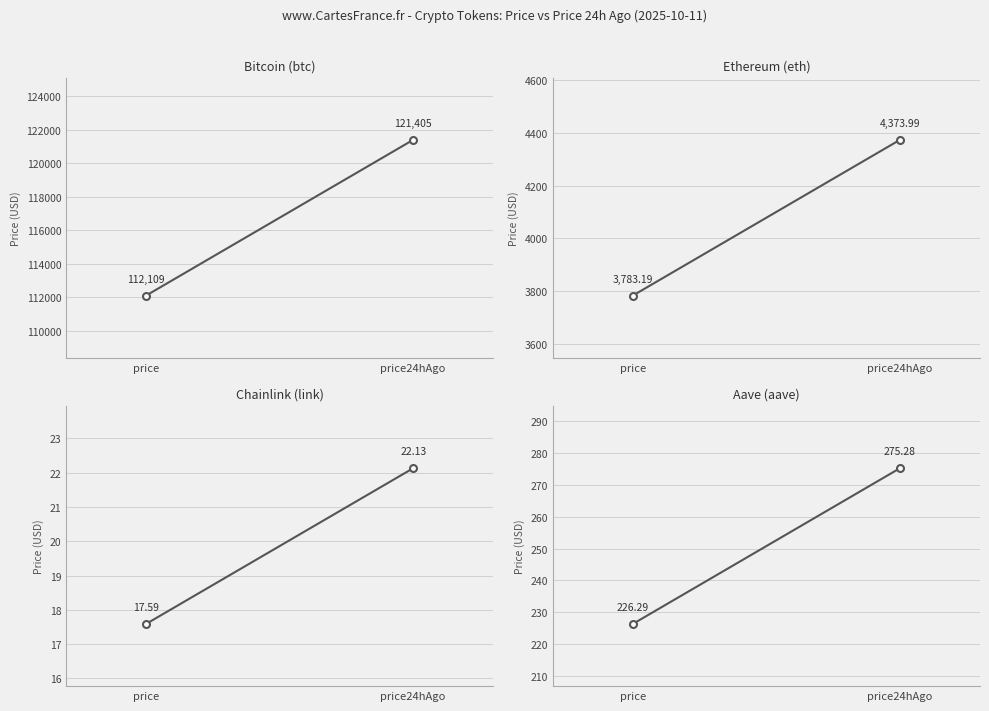

Reading right to left, list all the values displayed in this chart.

Bitcoin (btc): 121405.0	112109.0
Ethereum (eth): 4374.0	3783.2
Chainlink (link): 22.1	17.6
Aave (aave): 275.3	226.3